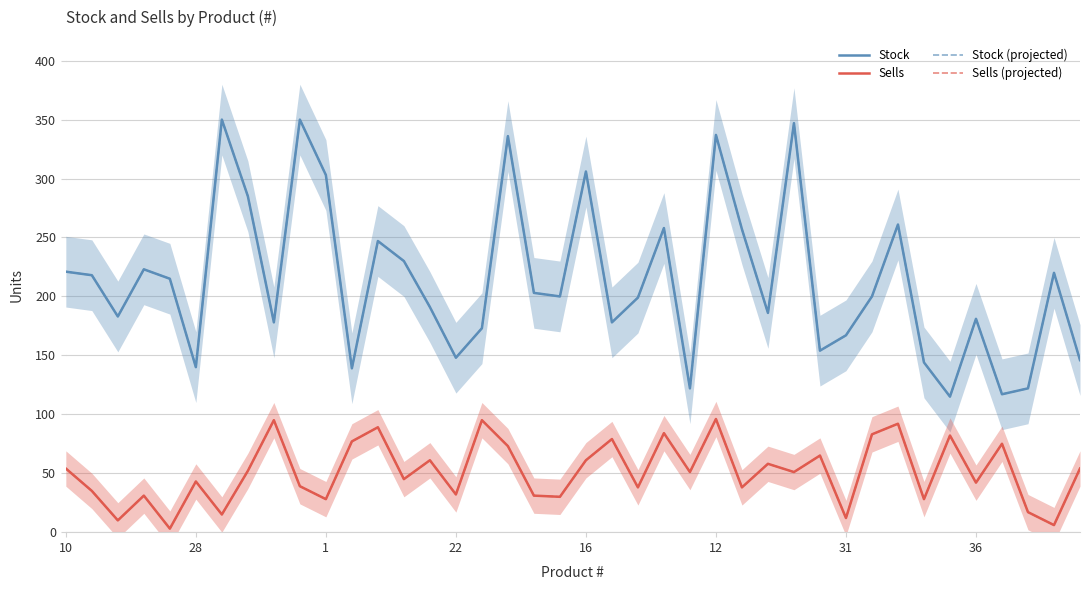

What is the sum of the Sells (projected) values at 33 and 39?

82